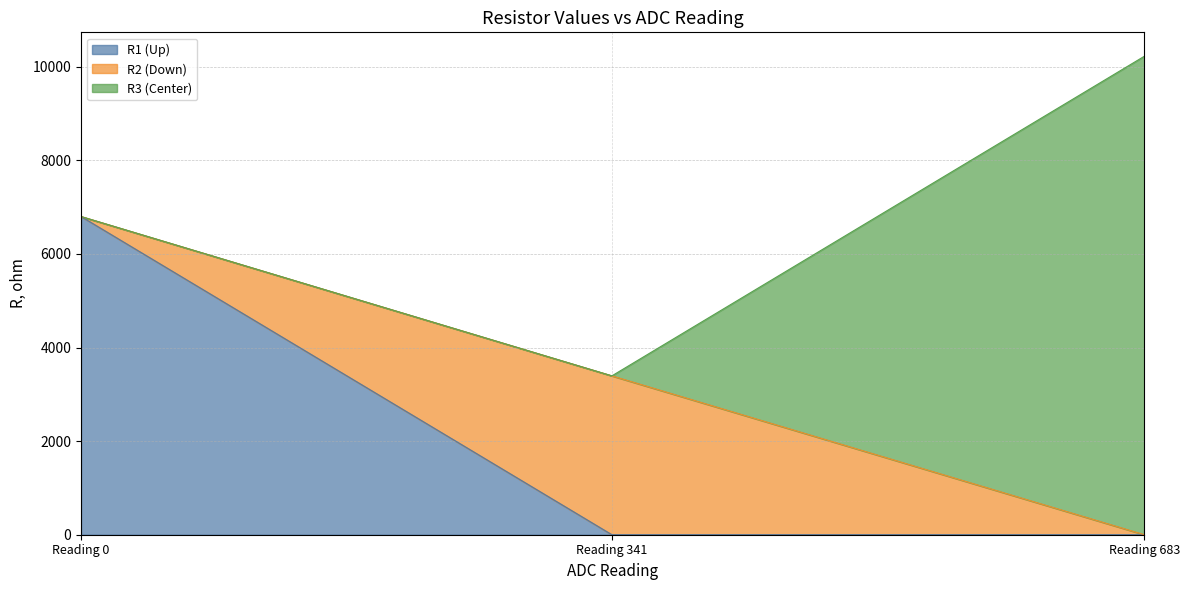

Reading right to left, extract all data points from this chart.

R1 (Up): 0.0	0.0	6800.0
R2 (Down): 0.0	3395.0	0.0
R3 (Center): 10224.9	0.0	0.0